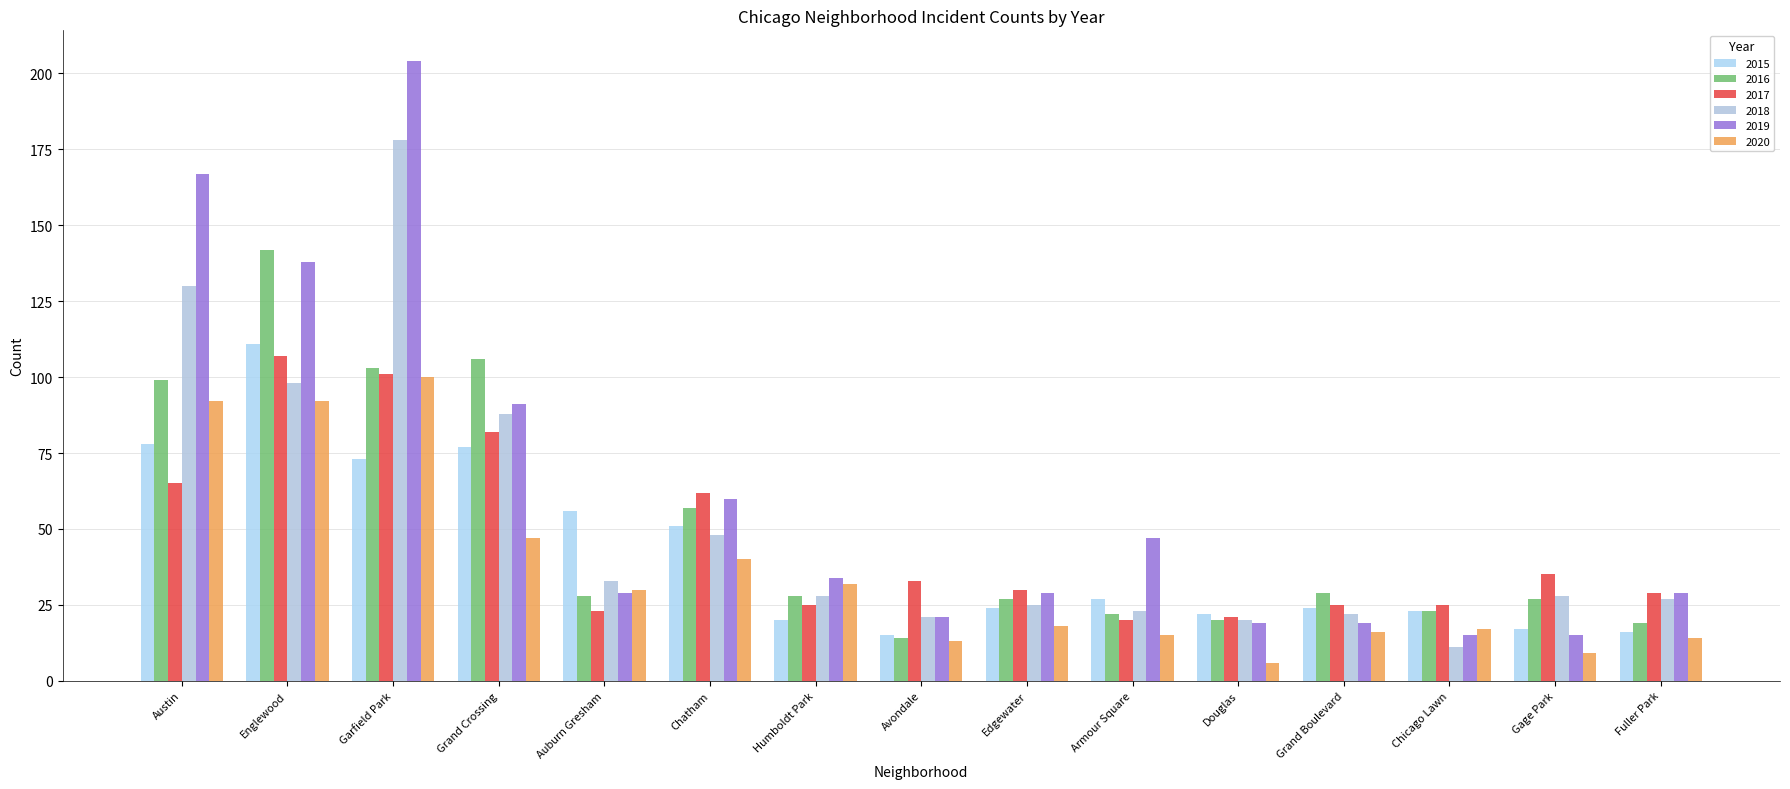

List the series in order of their peak value, lowest first.

2020, 2017, 2015, 2016, 2018, 2019